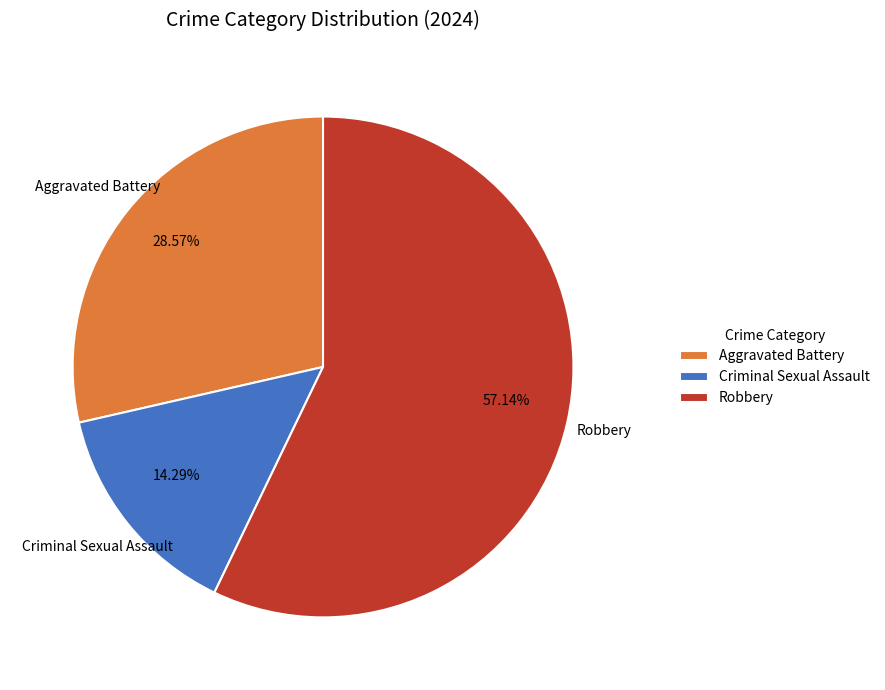

Is it true that Robbery is 69% of the pie?

False